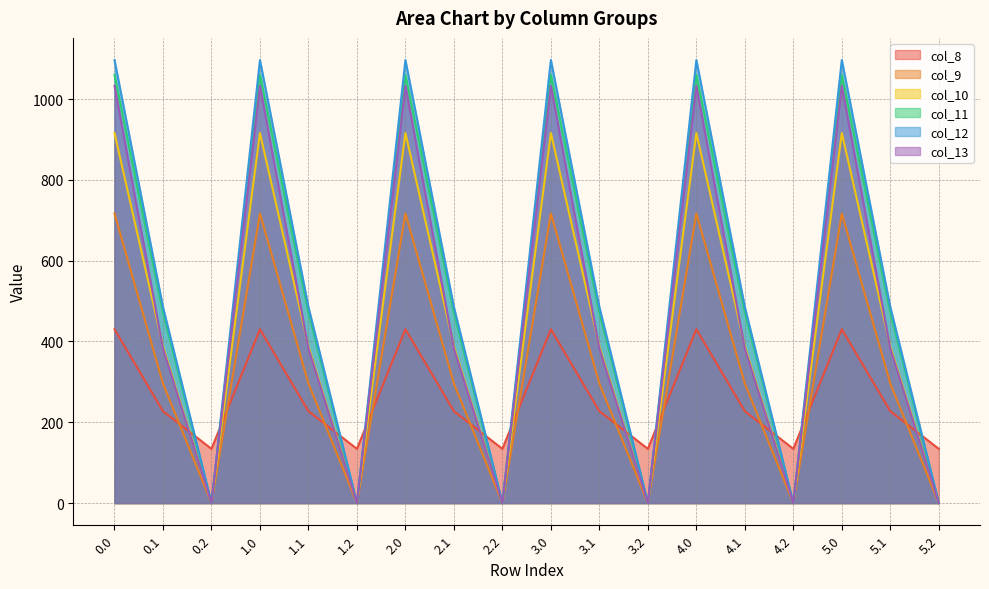

What is the sum of the col_10 values at 3.1 and 2.1?

776.2